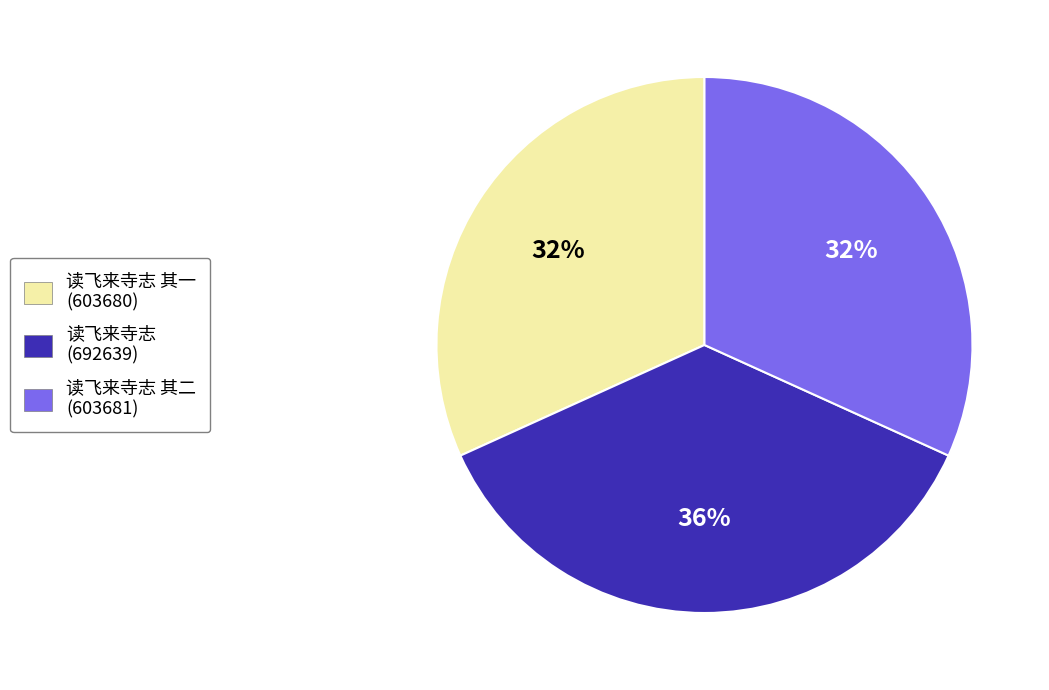

How many slices are in this pie chart?

3